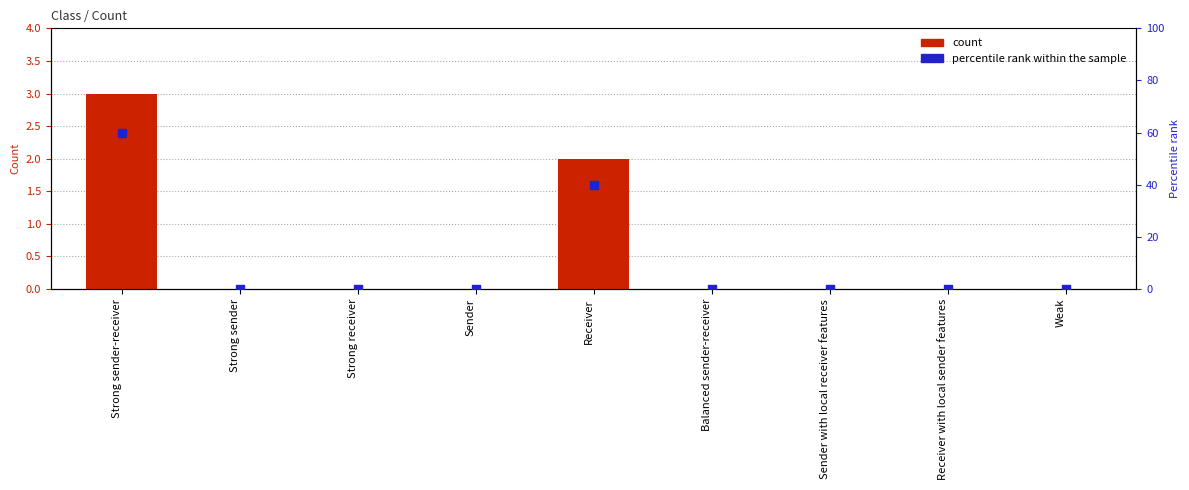

Which series has the largest total across all categories?

percentile rank within the sample